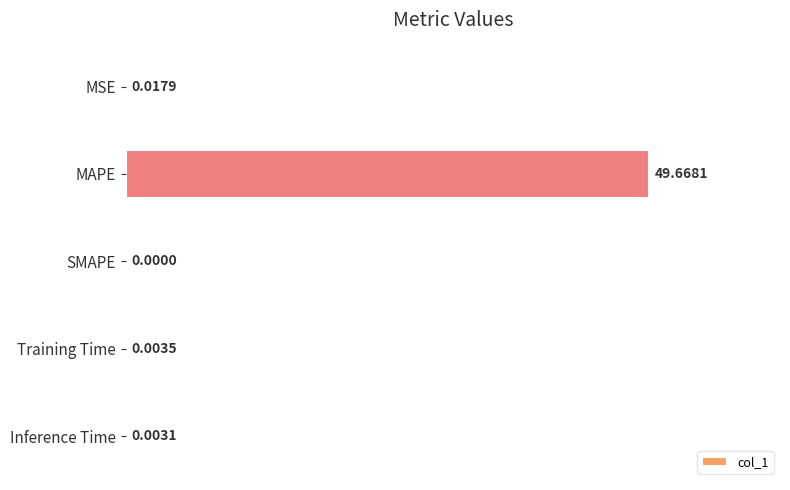

At which category does the chart reach its peak across all series?

MAPE